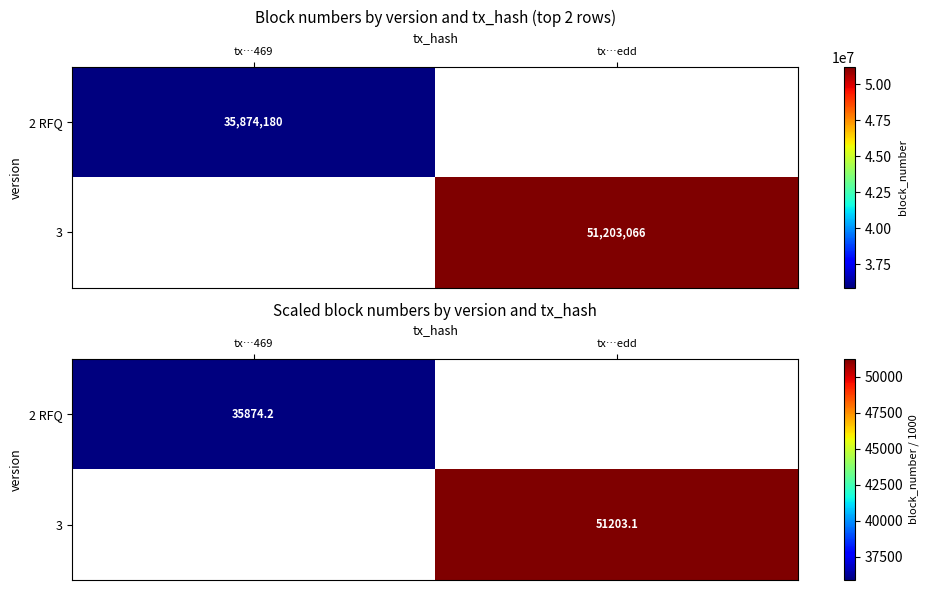

How many values in the 3 series exceed 51203?

1